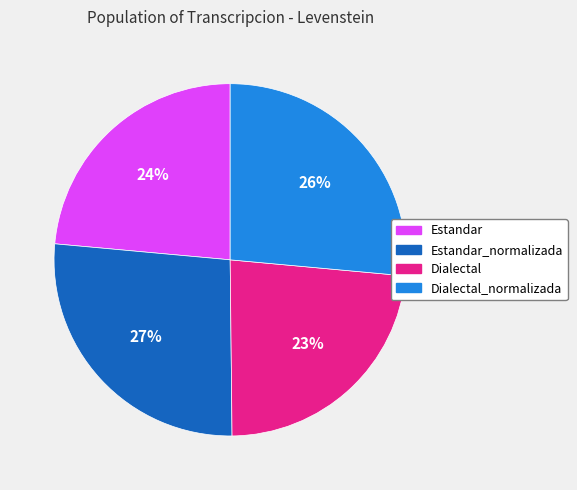

To the nearest percent, what is the average slice percentage?

25%